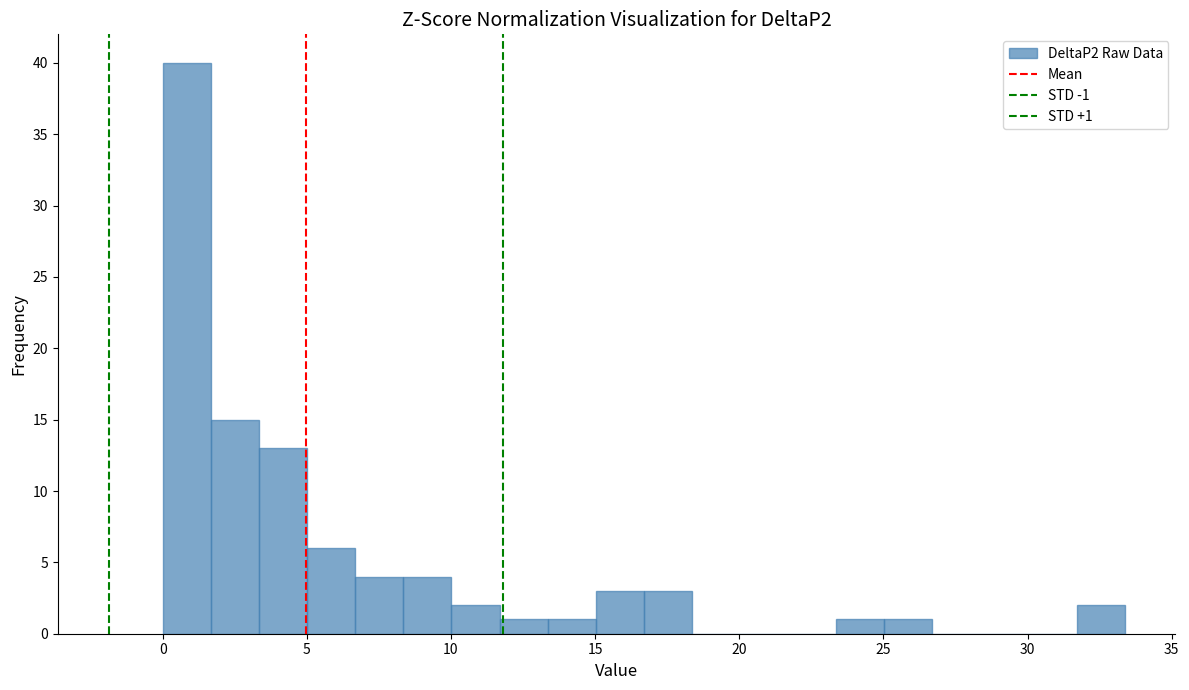

Around what value on the x-axis is the tallest bar? Give the approximate position of its centre, as read against the axis.

1.0